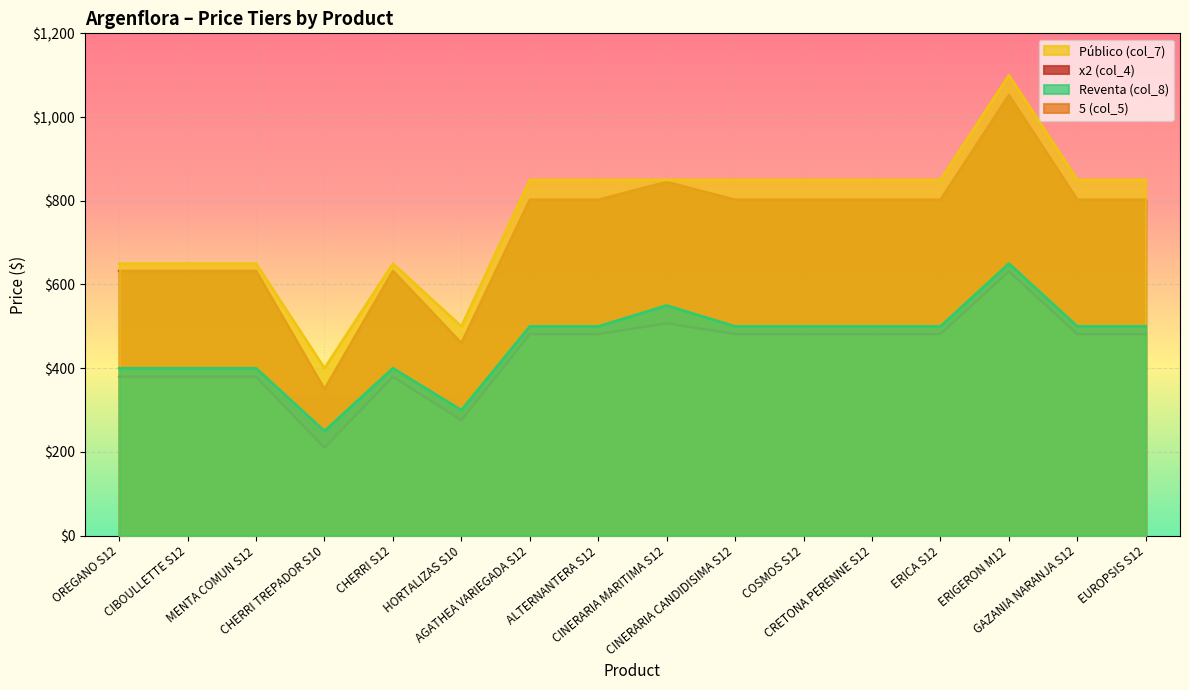

The value of x2 (col_4) at CHERRI S12 is 632.5. True or false?

True